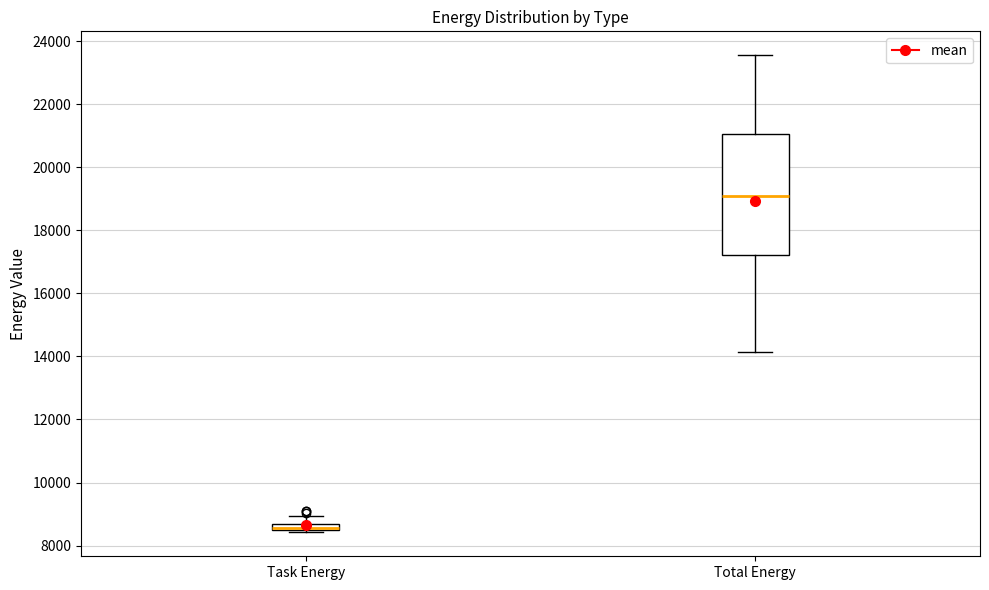

Where is the lower edge of the box for Total Energy on the y-axis? The values are not printed on the chart, so give them approximately, as read against the axis.

17200